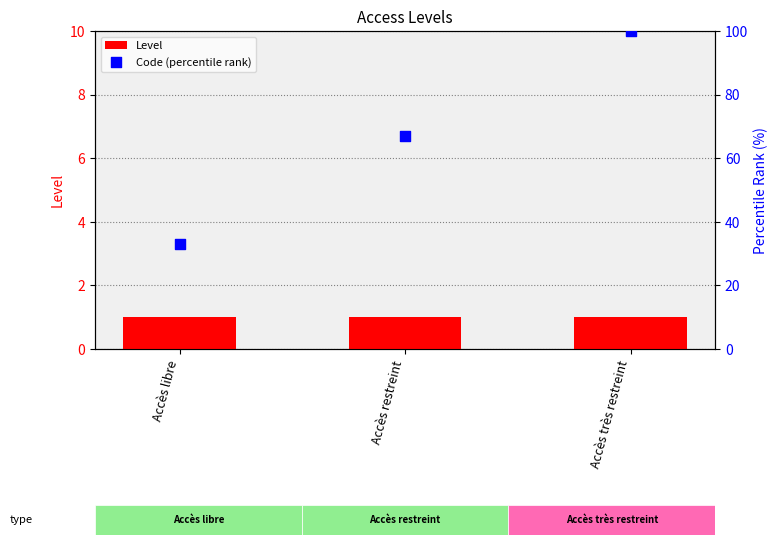

Which series has the largest total across all categories?

Code (percentile rank)